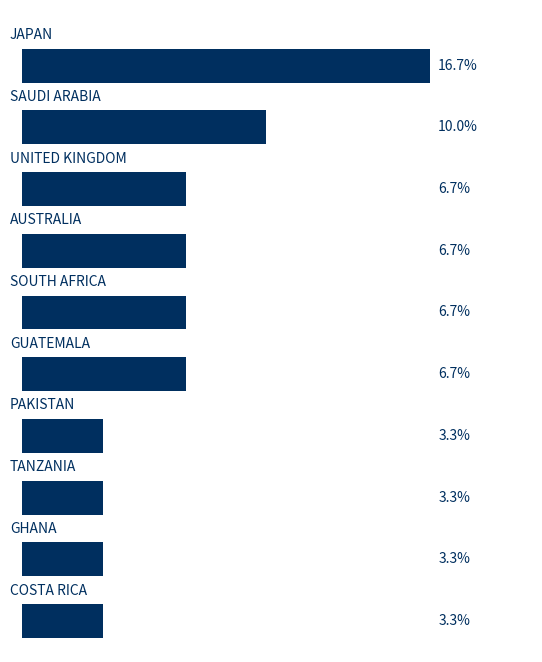

Does the chart contain any negative values?

No